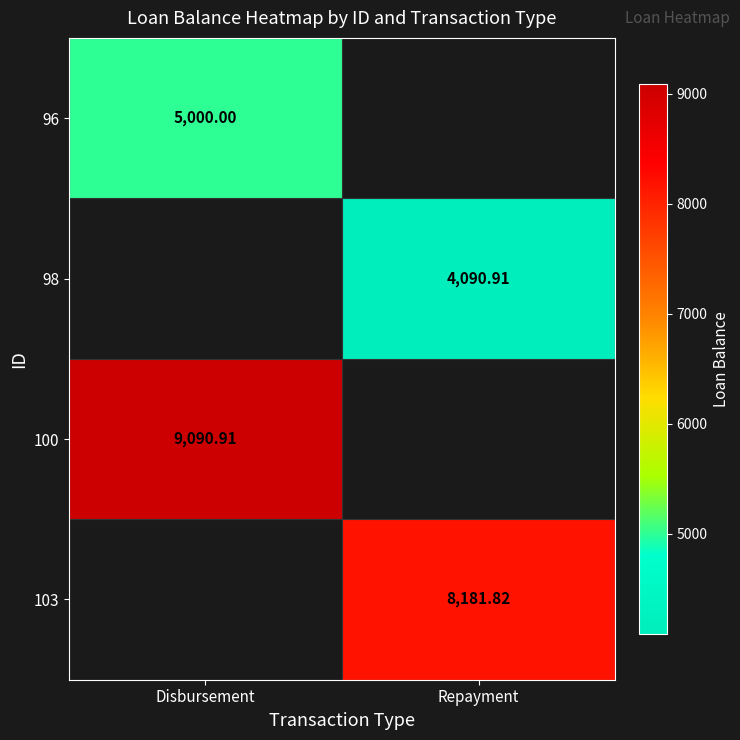

Count the number of data series in this chart.

4